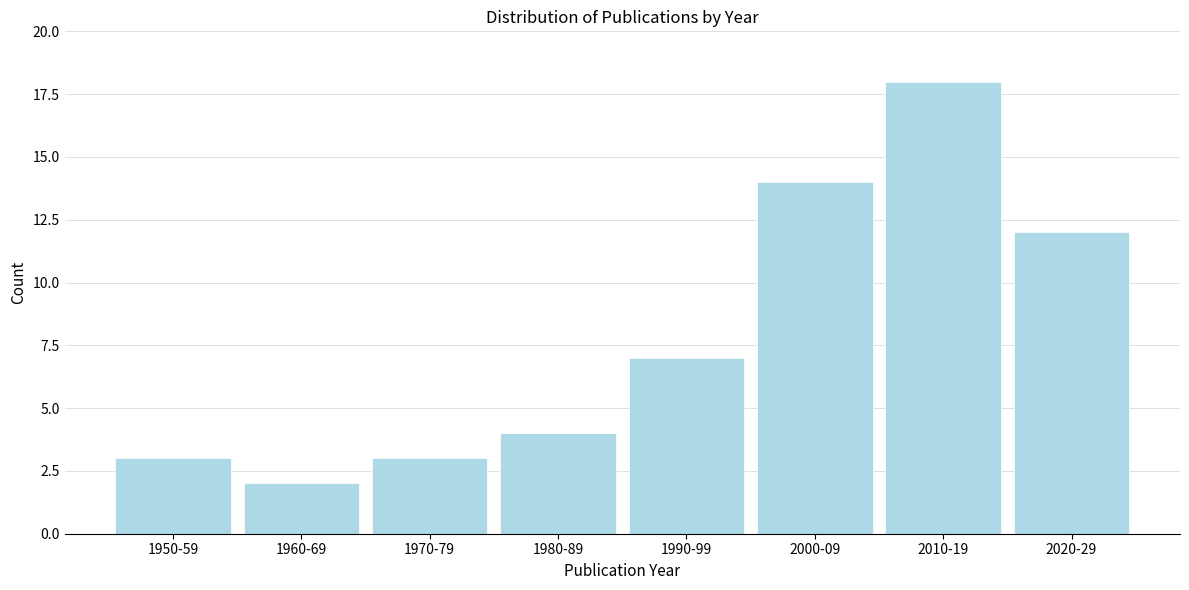

Reading left to right, list all the values displayed in this chart.

1950-59=3	1960-69=2	1970-79=3	1980-89=4	1990-99=7	2000-09=14	2010-19=18	2020-29=12